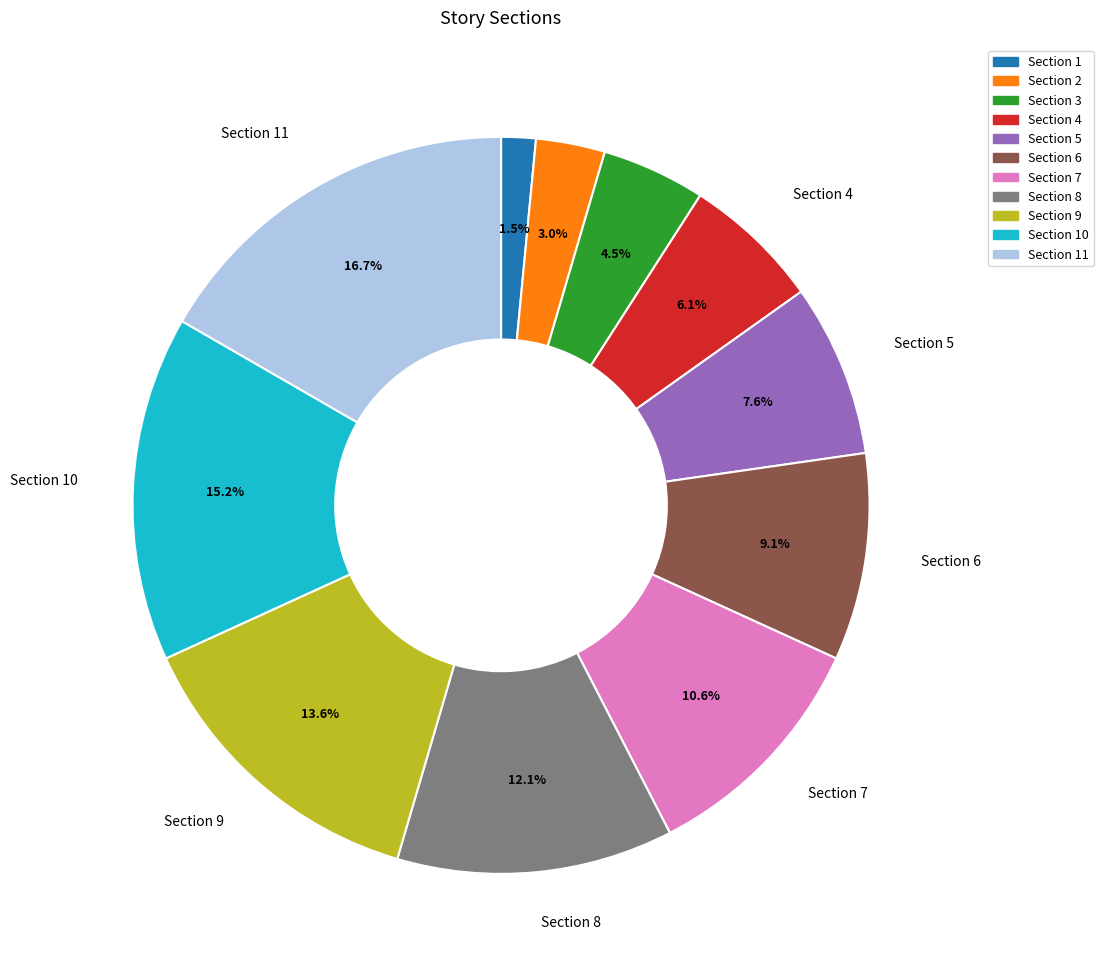

What percentage is the Section 10 slice, to the nearest percent?

15%